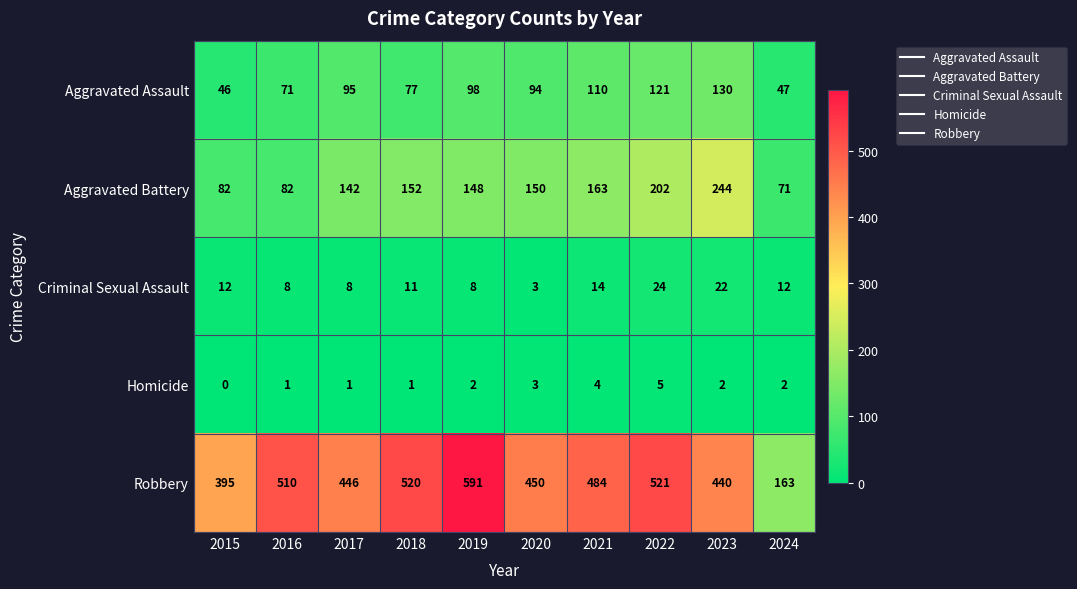

What is the maximum value shown in the chart?

591